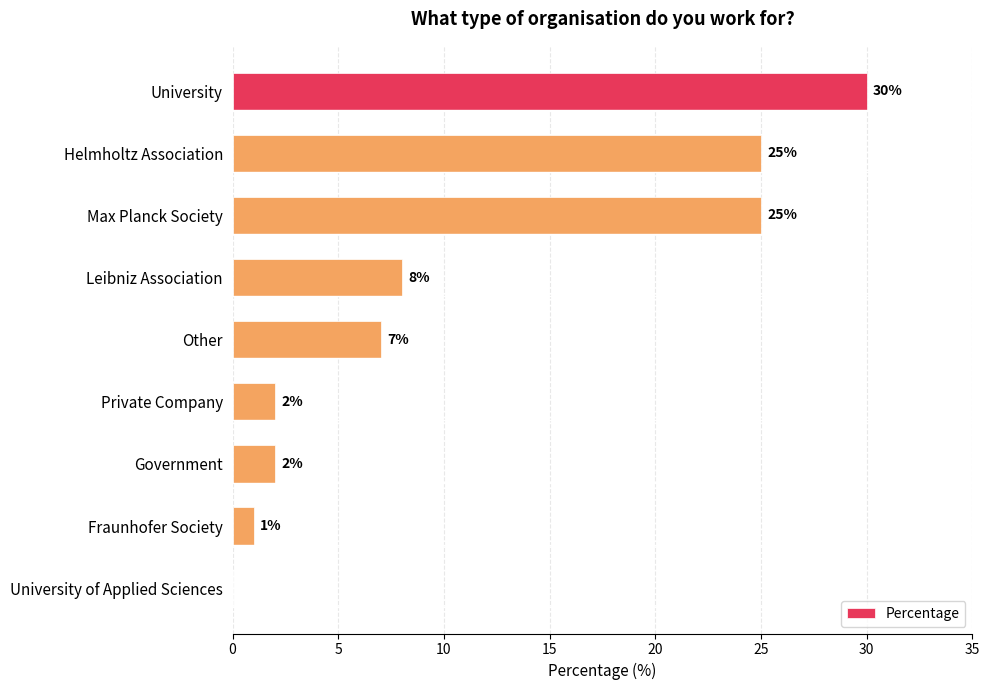

What is the sum of all values?

100